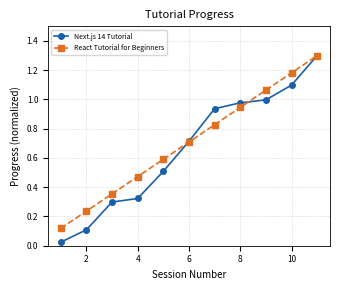

Is this an area chart (filled region under the line)?

No